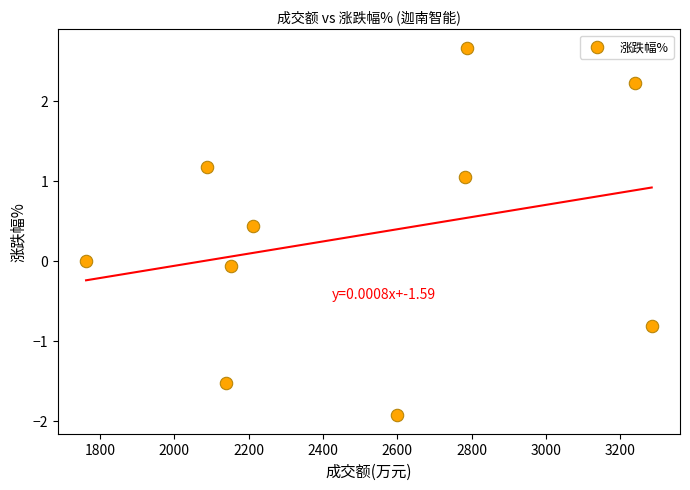

What is the average X value?

2504.7